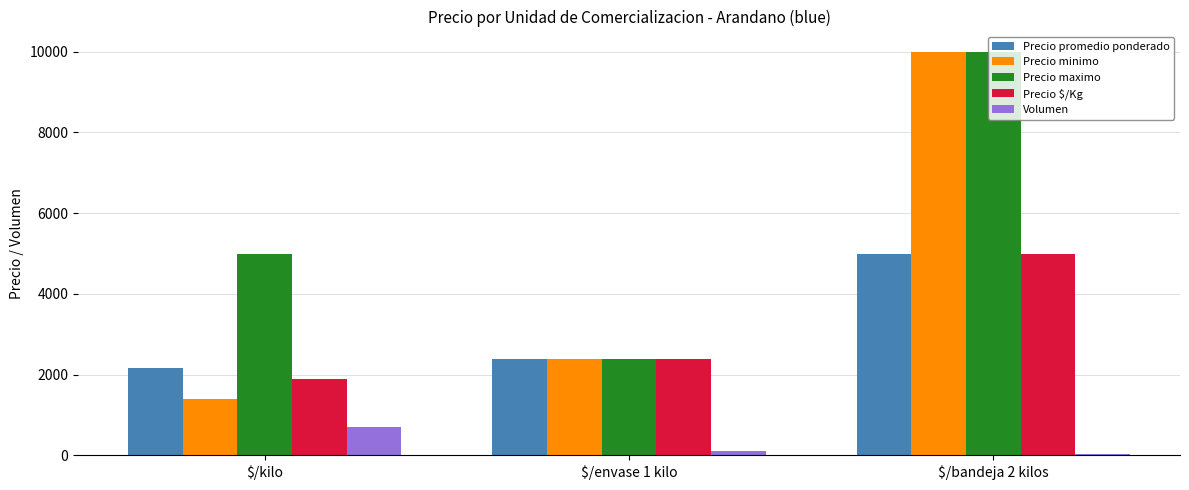

How many series are shown in this chart?

5